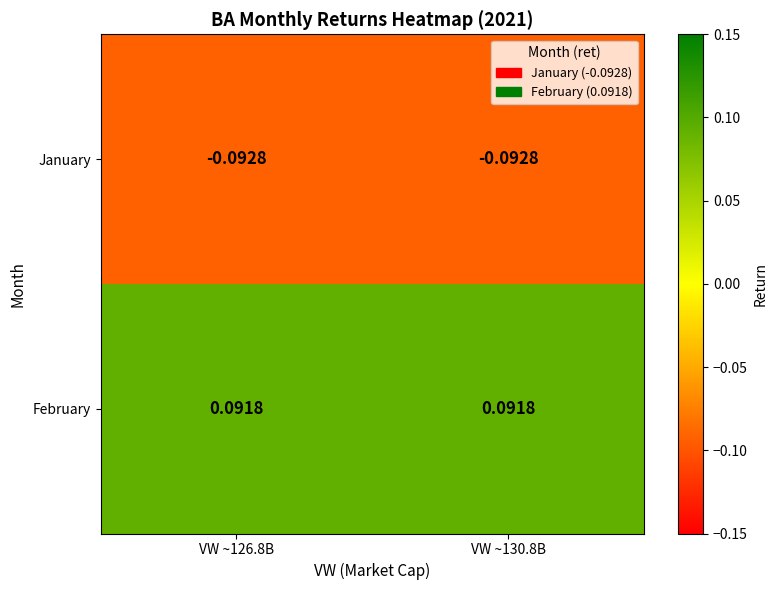

What is the difference between the highest and lowest values at VW ~130.8B?

0.2